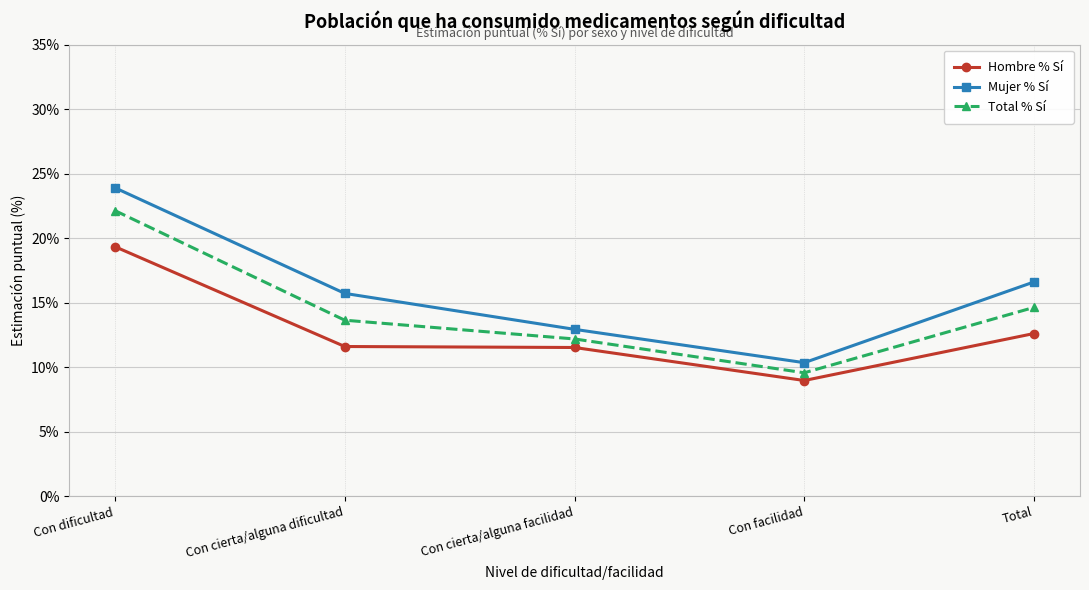

What position from the right is Con cierta/alguna dificultad?

4